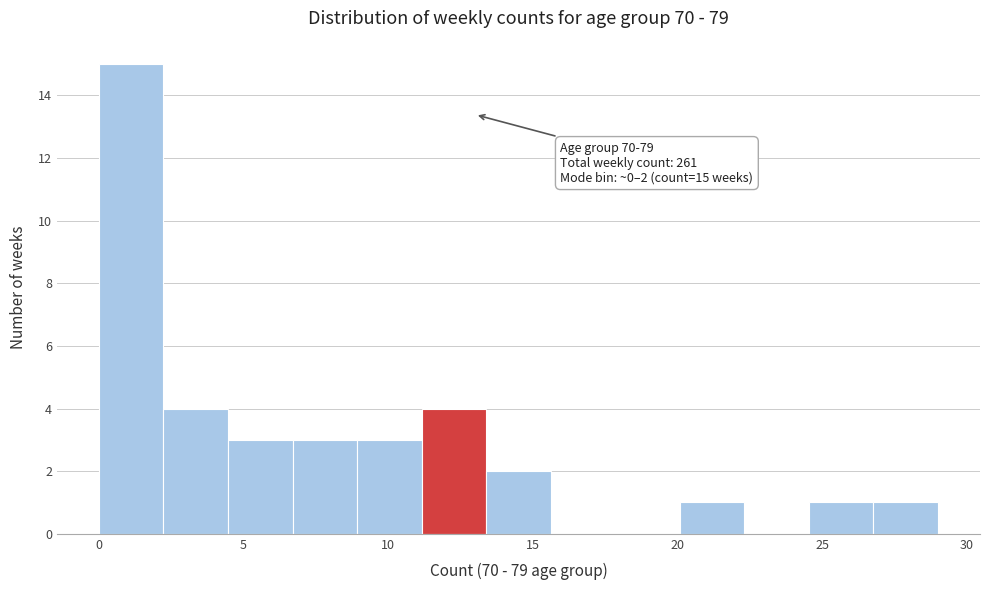

Over which range of the x-axis is the bar tallest?

0.0 to 2.0